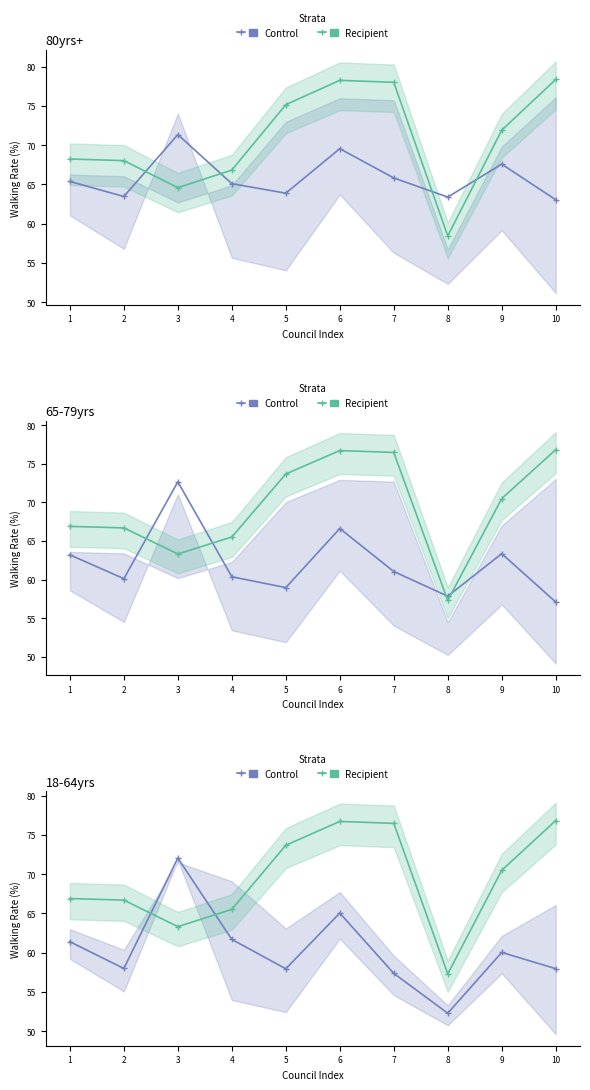

What is the average value of the Recipient series?

69.4